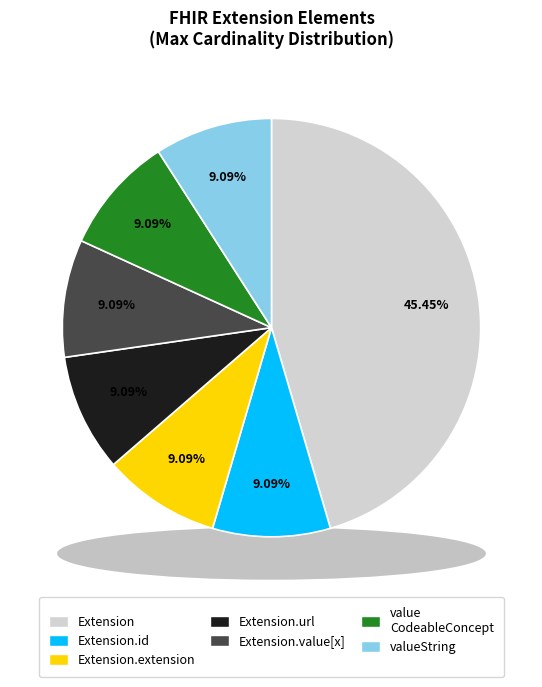

True or false: Extension.extension accounts for 10% of the total.

False